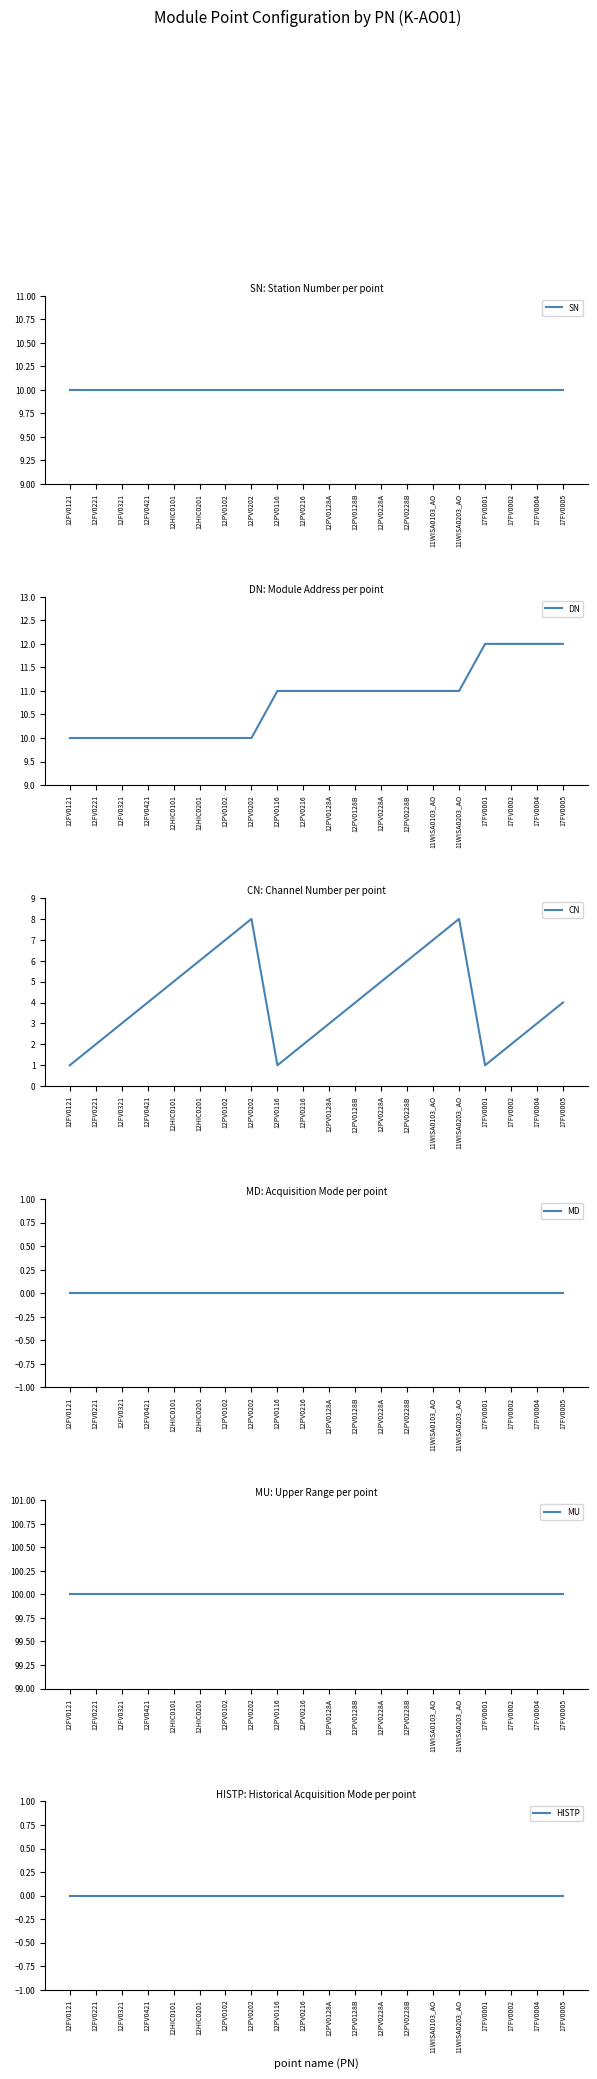

Rank the series by their maximum value, from highest to lowest.

MU, DN, SN, CN, MD, HISTP